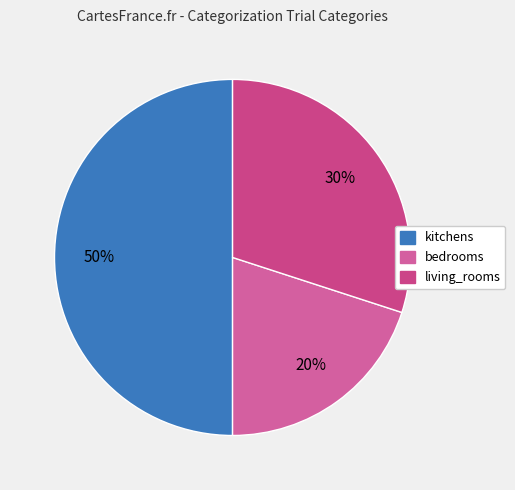

Count the number of slices in the pie.

3